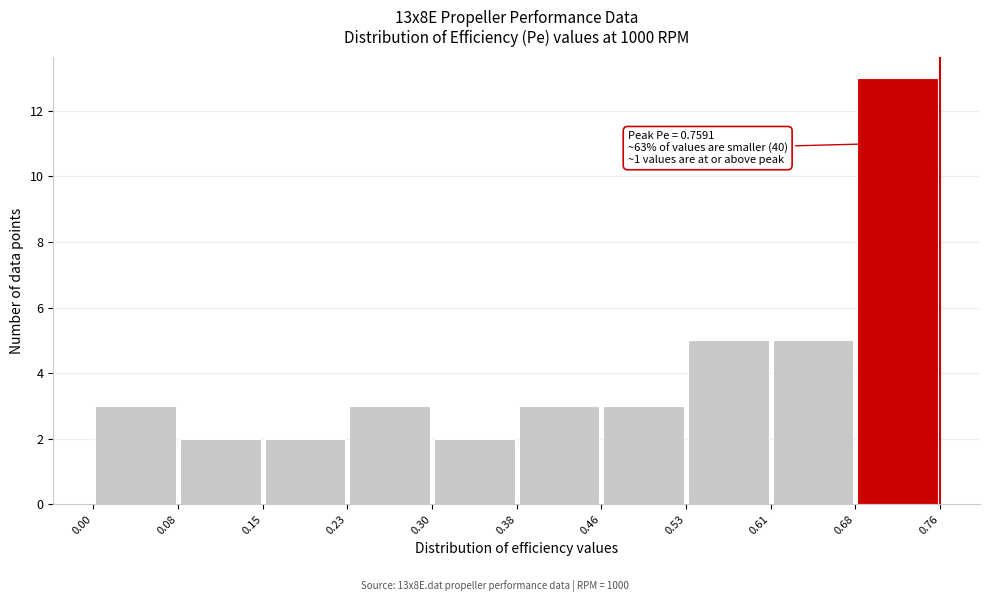

Over which range of the x-axis is the bar tallest?

0.68 to 0.76